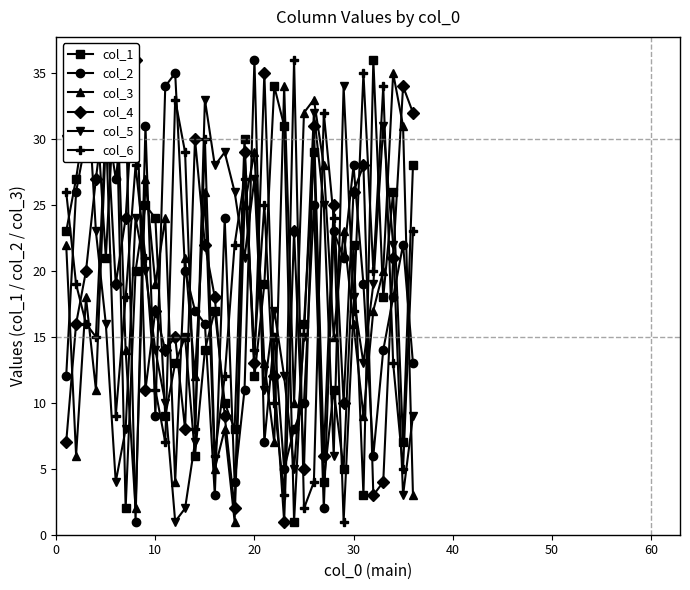

Reading left to right, what are all the values shown in this chart?

col_1: 23	27	32	33	21	35	2	20	25	24	9	13	15	6	14	17	10	8	30	12	19	34	31	1	16	29	4	11	5	22	3	36	18	26	7	28
col_2: 12	26	30	29	32	27	33	1	31	9	34	35	20	17	16	3	24	4	11	36	7	15	5	8	10	25	2	23	21	28	19	6	14	18	22	13
col_3: 22	6	18	11	30	36	14	2	27	19	24	4	21	12	26	5	8	1	25	29	13	7	34	10	32	33	28	15	23	16	9	17	20	35	31	3
col_4: 7	16	20	27	33	19	24	36	11	17	14	15	8	30	22	18	9	2	29	13	35	12	1	23	5	31	6	25	10	26	28	3	4	21	34	32
col_5: 30	35	36	23	16	4	8	24	20	14	10	1	2	7	33	28	29	26	21	27	11	17	12	5	15	32	25	6	34	18	13	19	31	22	3	9
col_6: 26	19	16	15	31	9	18	28	21	11	7	33	29	8	30	6	12	22	27	14	25	10	3	36	2	4	32	24	1	17	35	20	34	13	5	23